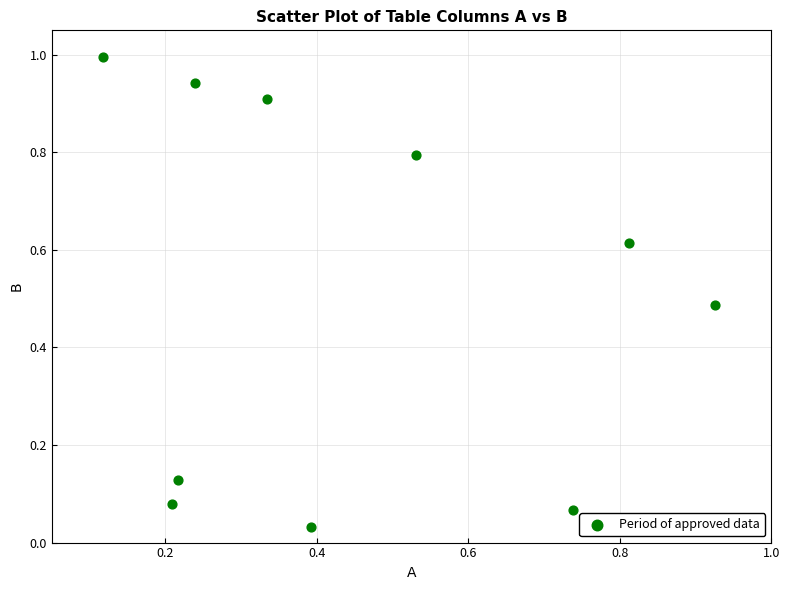

What is the range of X values (max minus min)?

0.8